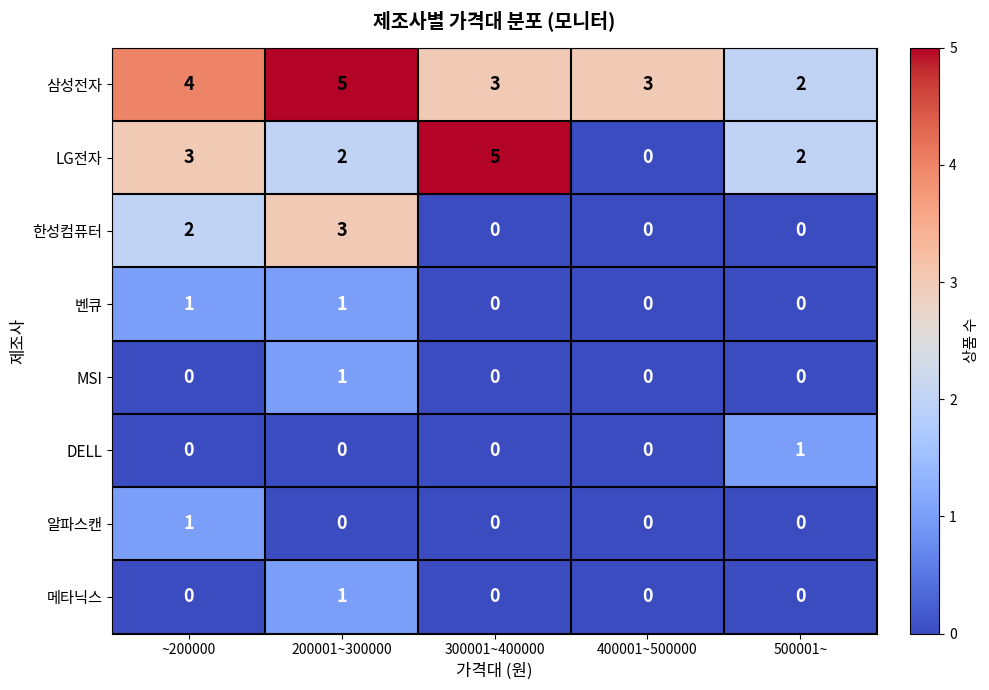

What is the sum of all LG전자 values?

12